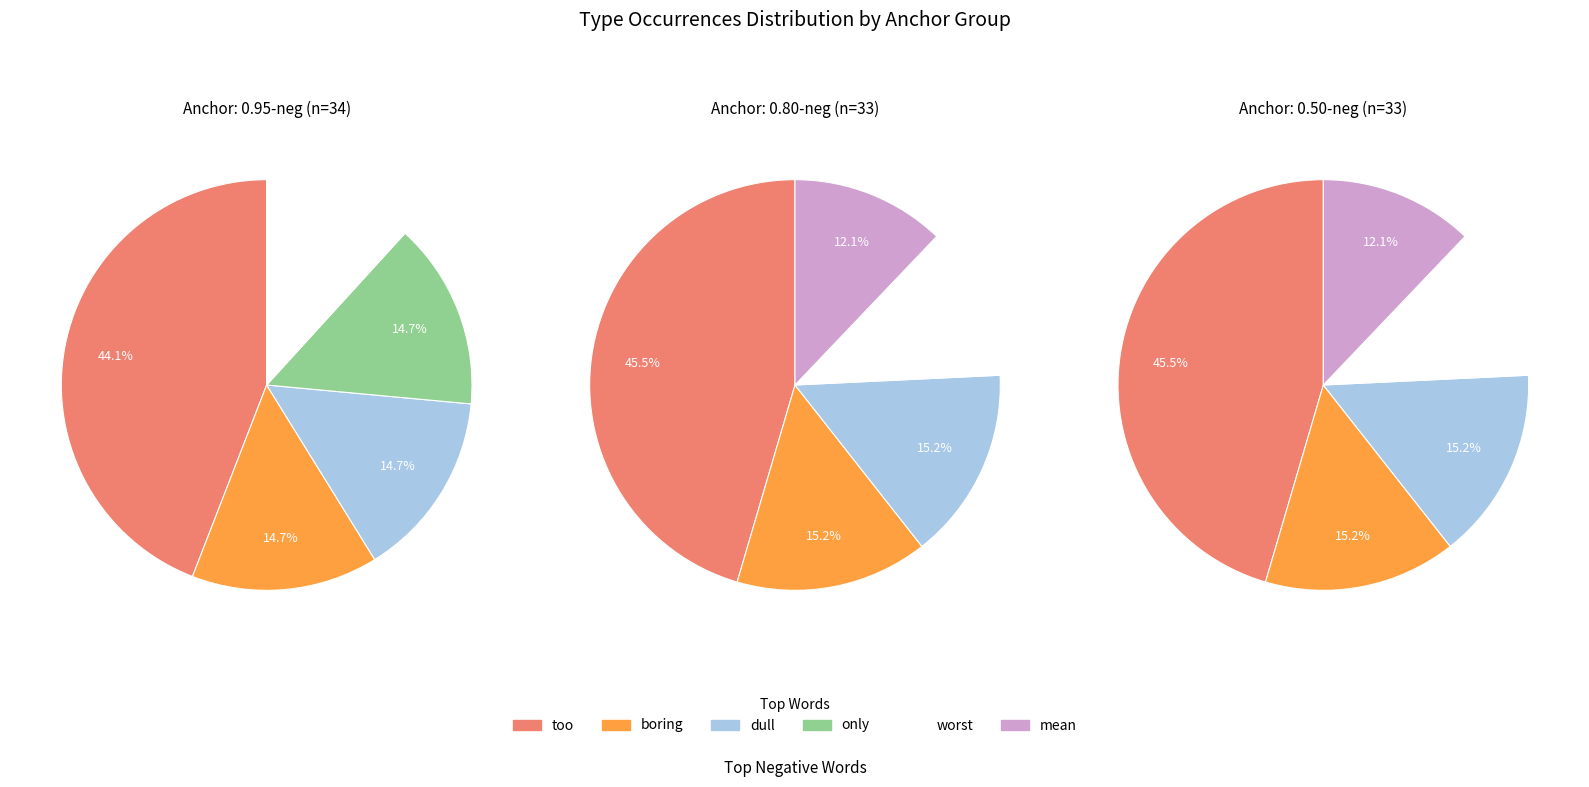

Does 1 represent more than half of the total?

No